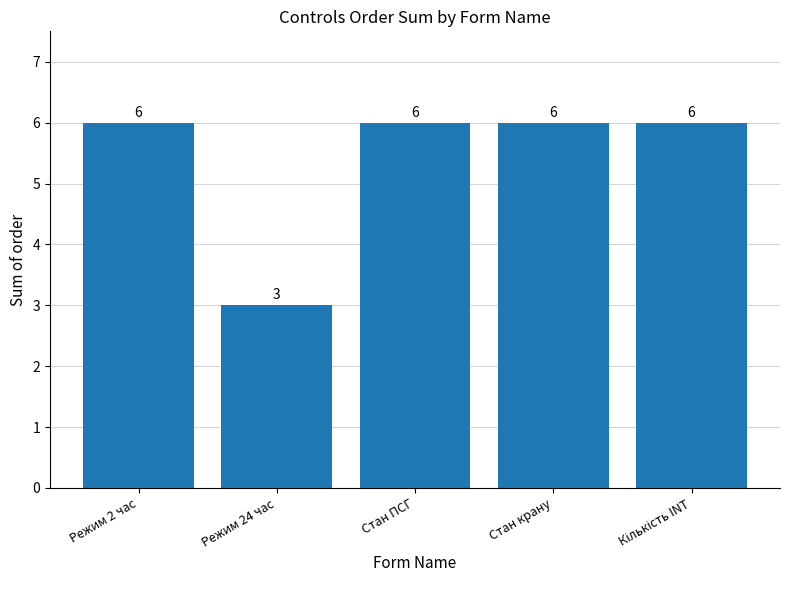

How many data points are less than 6?

1